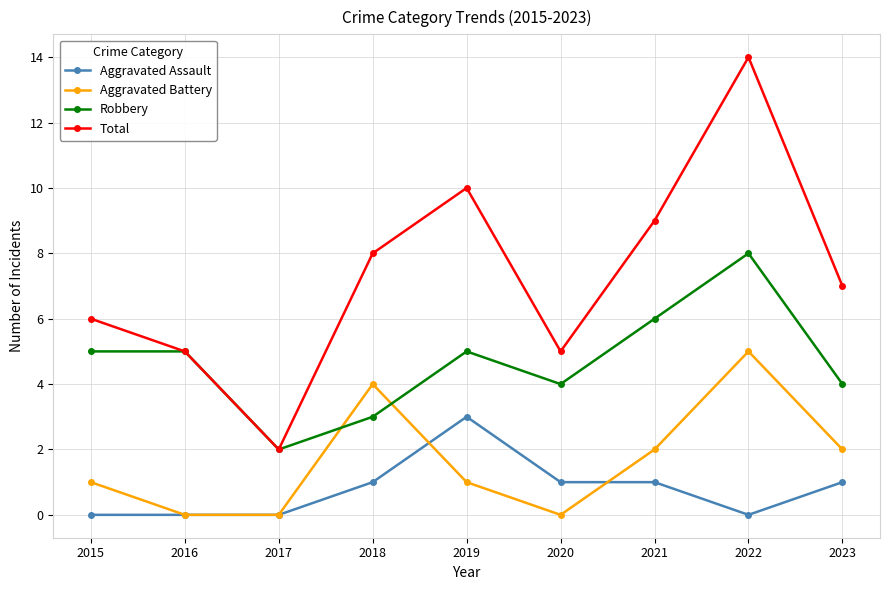

Rank the series by their maximum value, from lowest to highest.

Aggravated Assault, Aggravated Battery, Robbery, Total